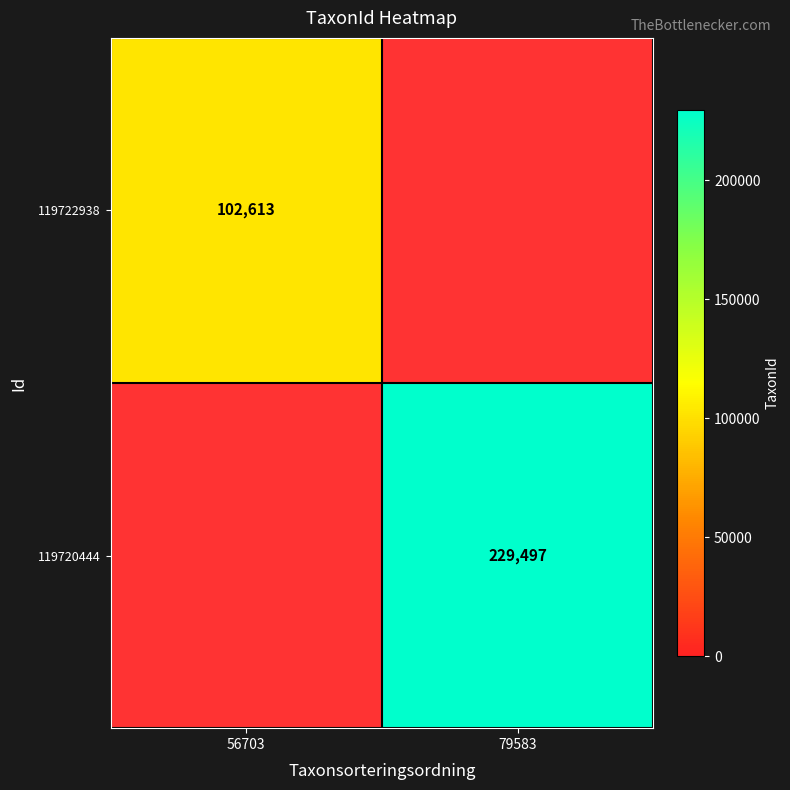

What is the minimum value shown in the chart?

102613.0